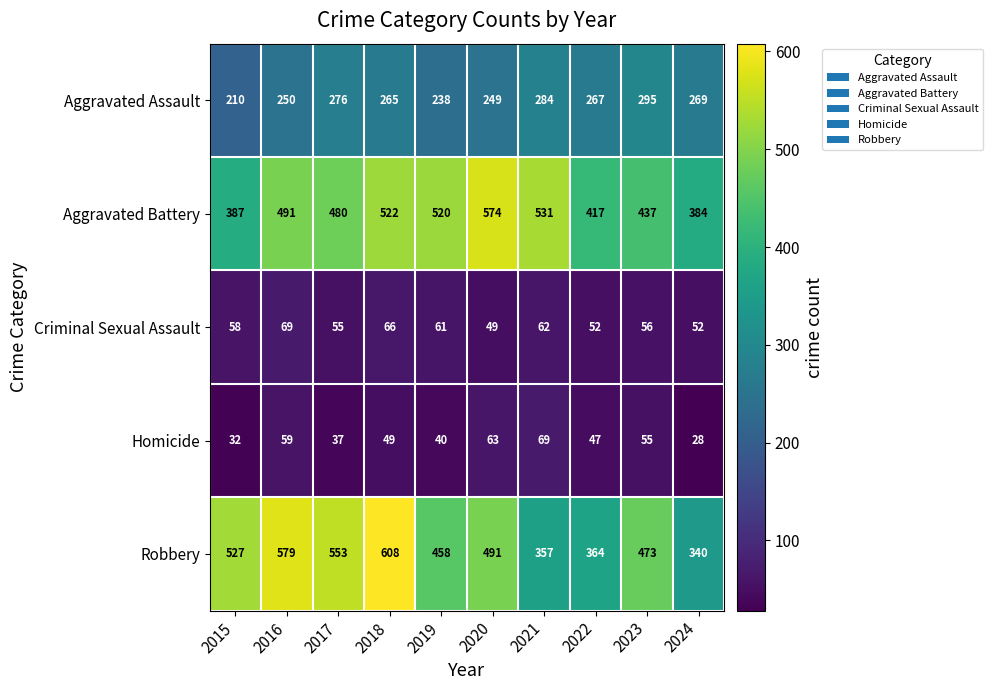

Which series has the largest range (max minus min)?

Robbery